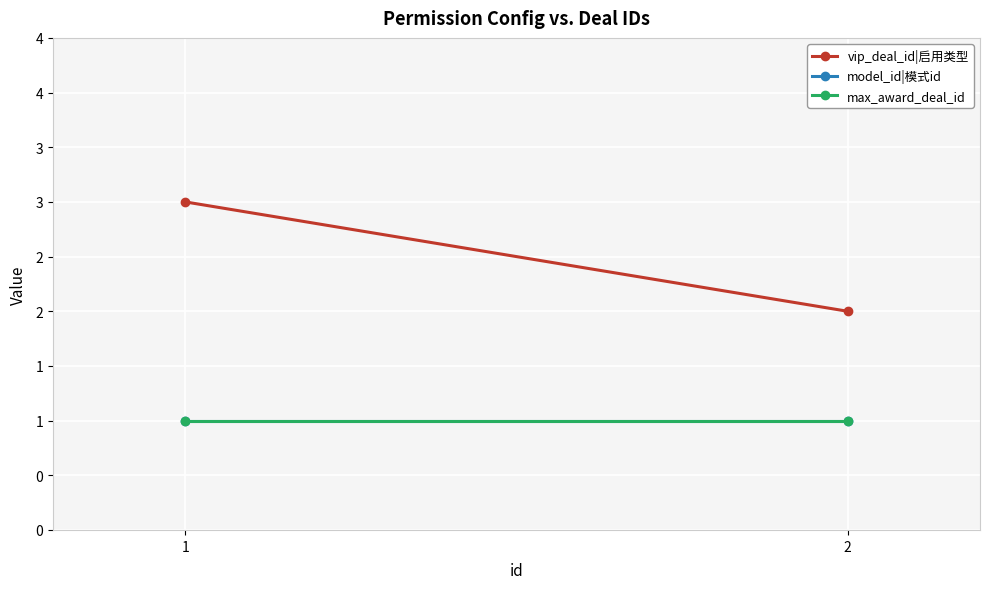

Is the value of max_award_deal_id at 2 greater than the value of vip_deal_id|启用类型 at 1?

No